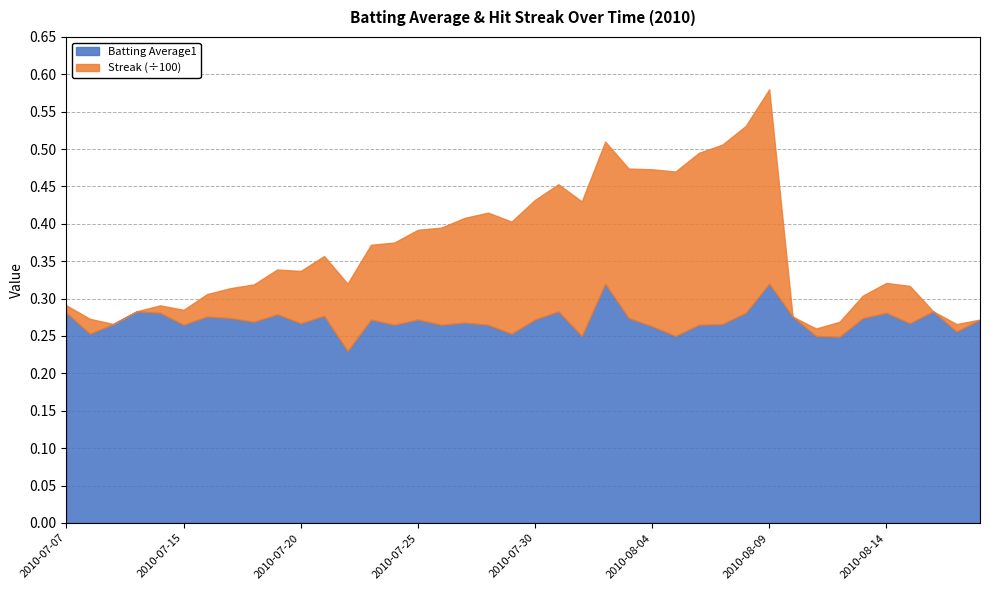

Which series ends up on top after the final intersection of Streak and Batting Average1?

Batting Average1